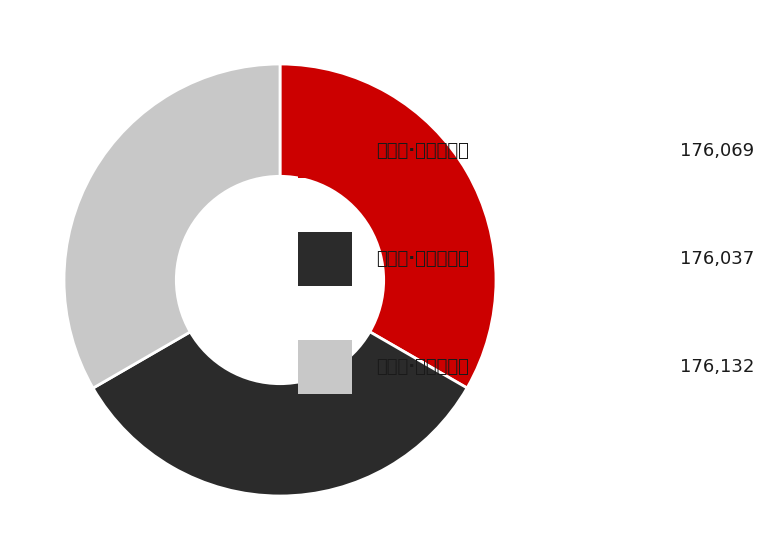

How many slices are in this pie chart?

3